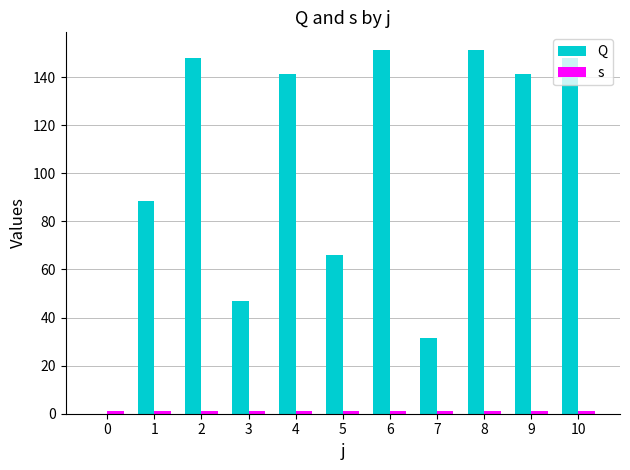

Is the value of s at 9 greater than the value of Q at 2?

No